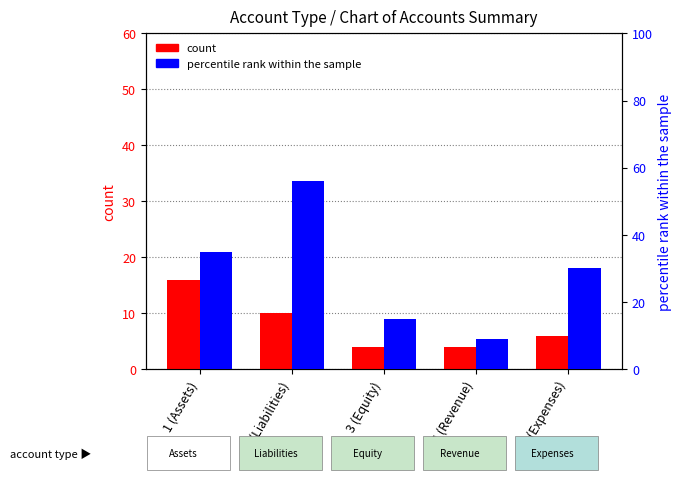

How many data points does each series have?

5